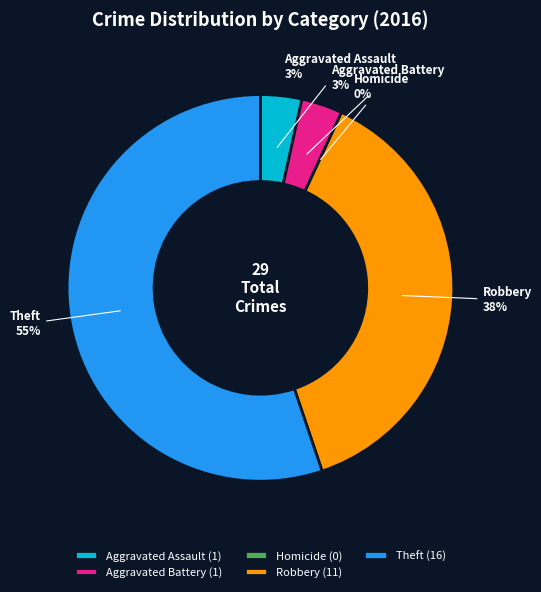

Is it true that Theft is 55% of the pie?

True